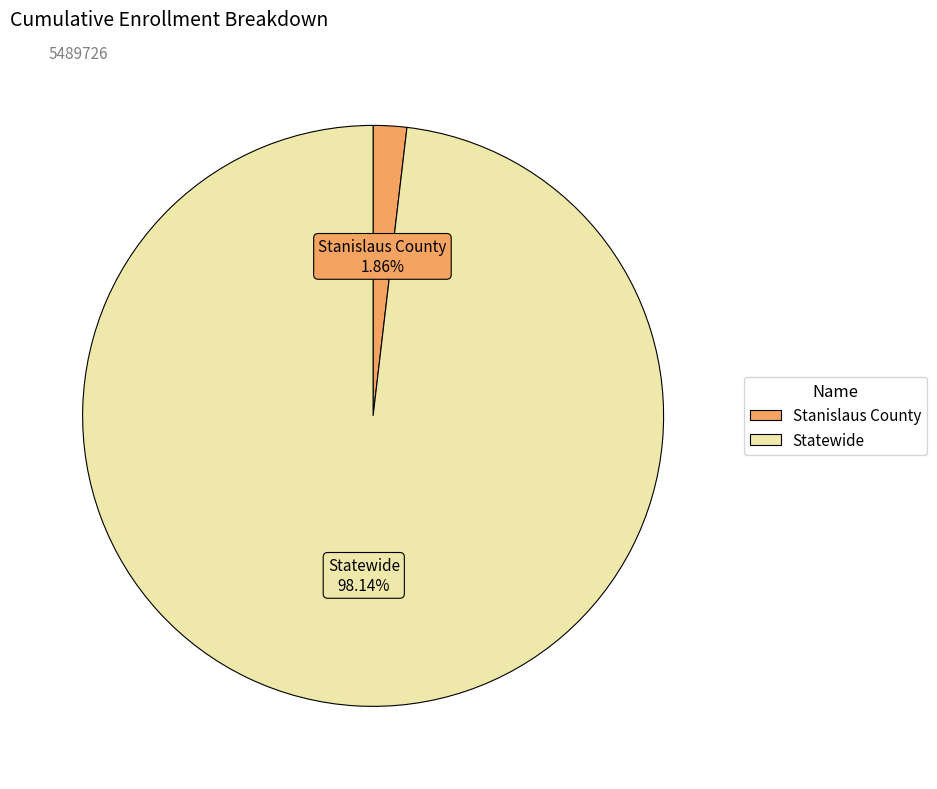

Which slice is the largest?

Statewide